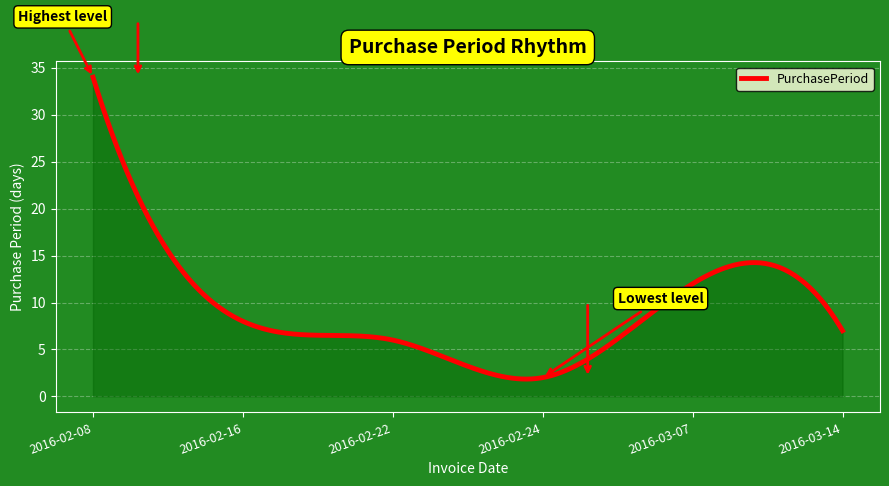

What is the greatest value displayed?

34.0